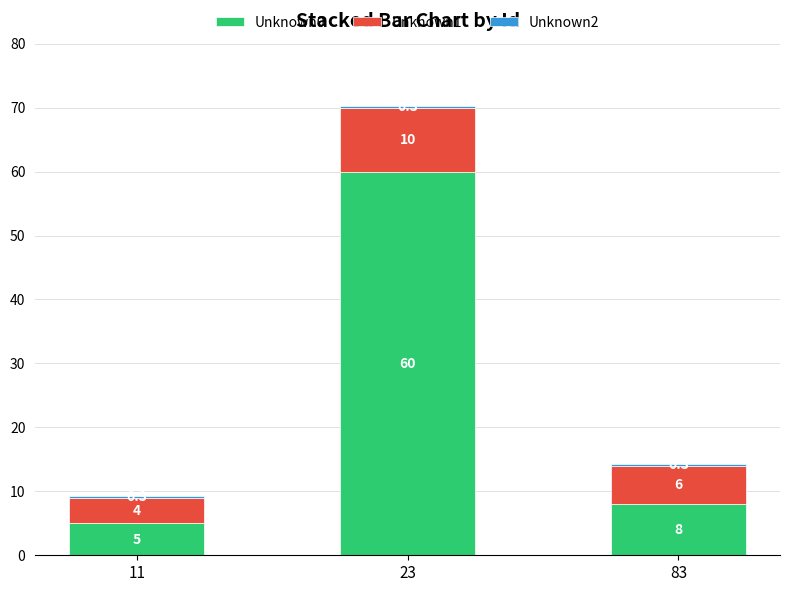

Read the Unknown0 value at 83.

8.0